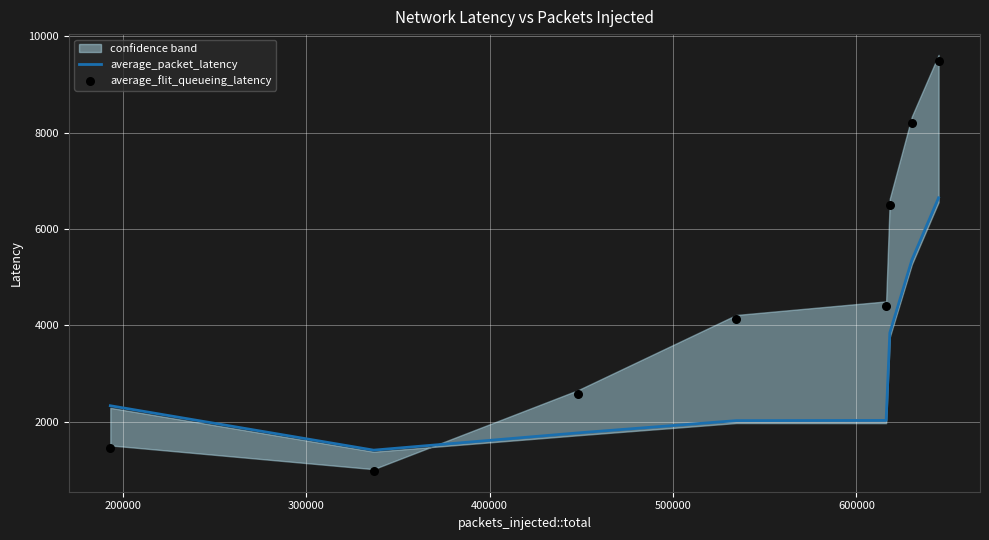

At how many categories does at least one series exceed 9207?

1